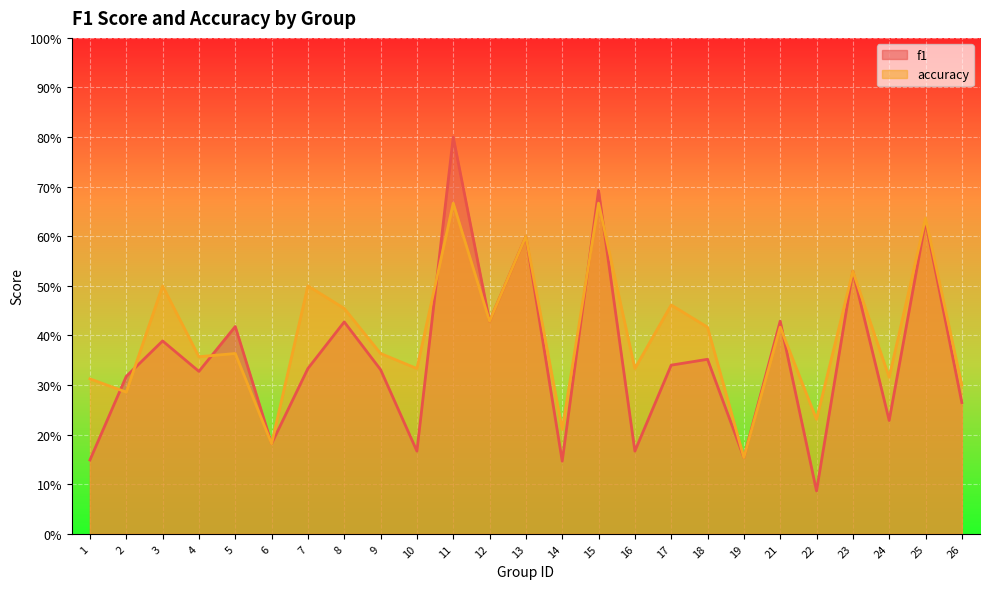

What is the total value across all series at 21?

0.8